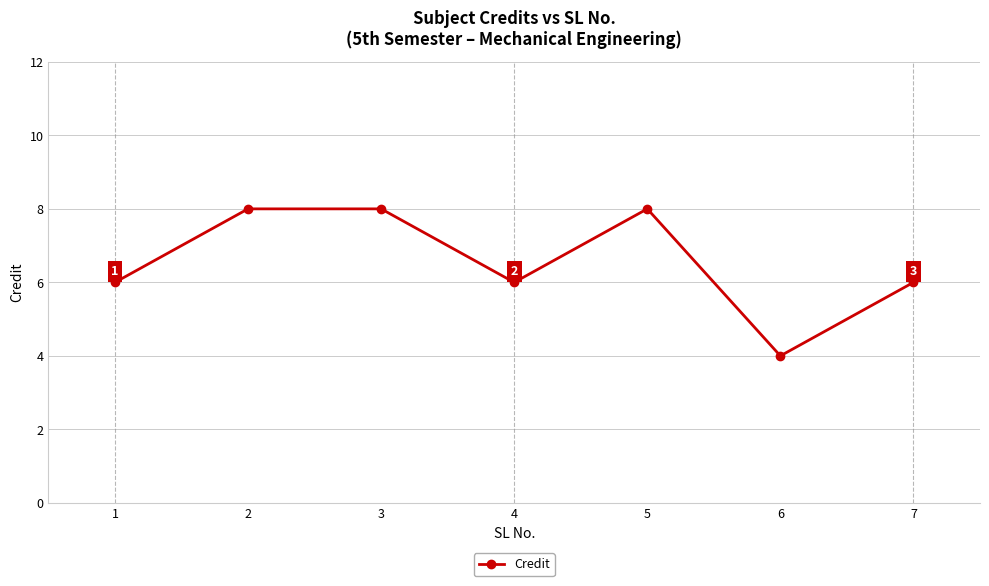

What is the ratio of the value at 3 to the value at 4?

1.3